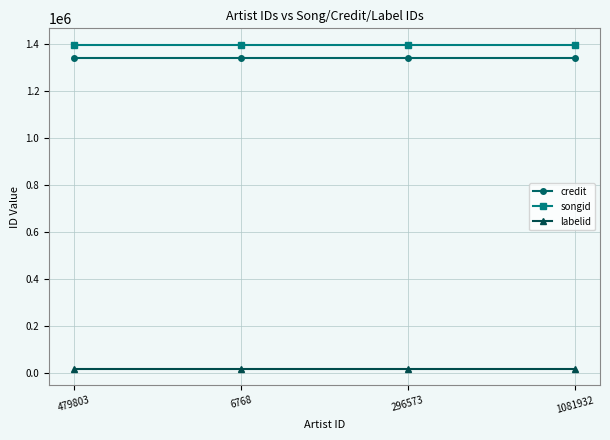

True or false: credit and labelid cross at least once.

False